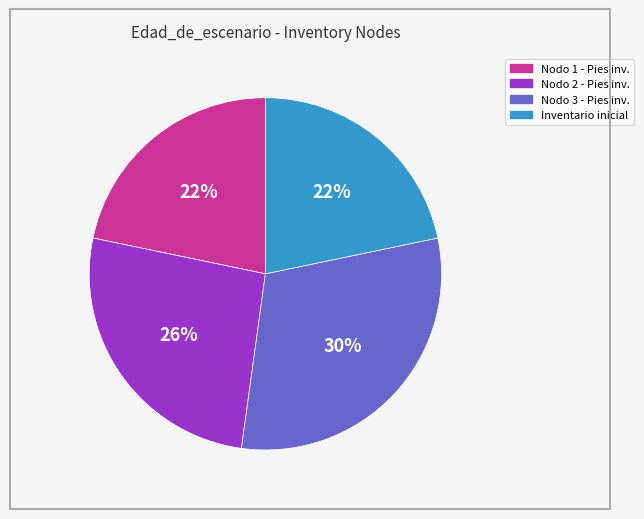

Is there any slice that represents more than half of the pie?

No